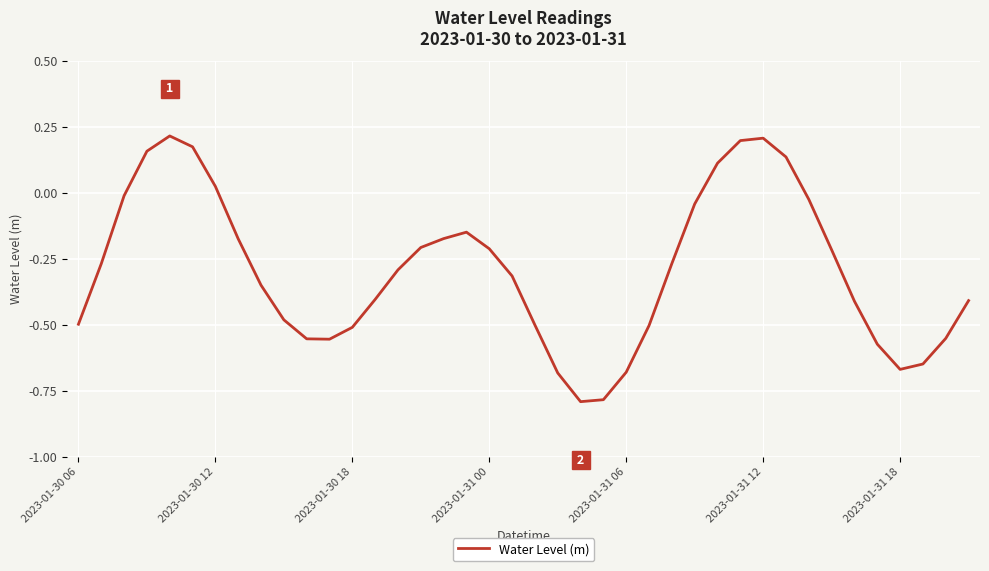

What is the minimum value shown in the chart?

-0.8